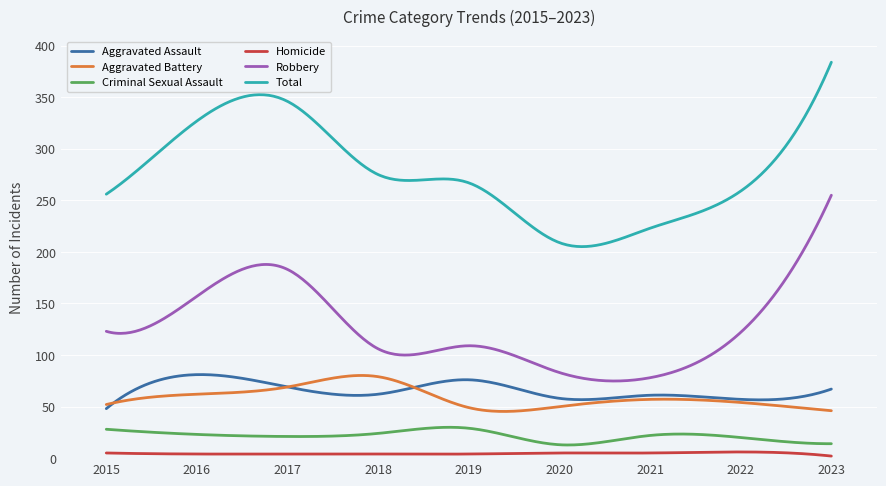

What are all the series names shown in the legend?

Aggravated Assault, Aggravated Battery, Criminal Sexual Assault, Homicide, Robbery, Total